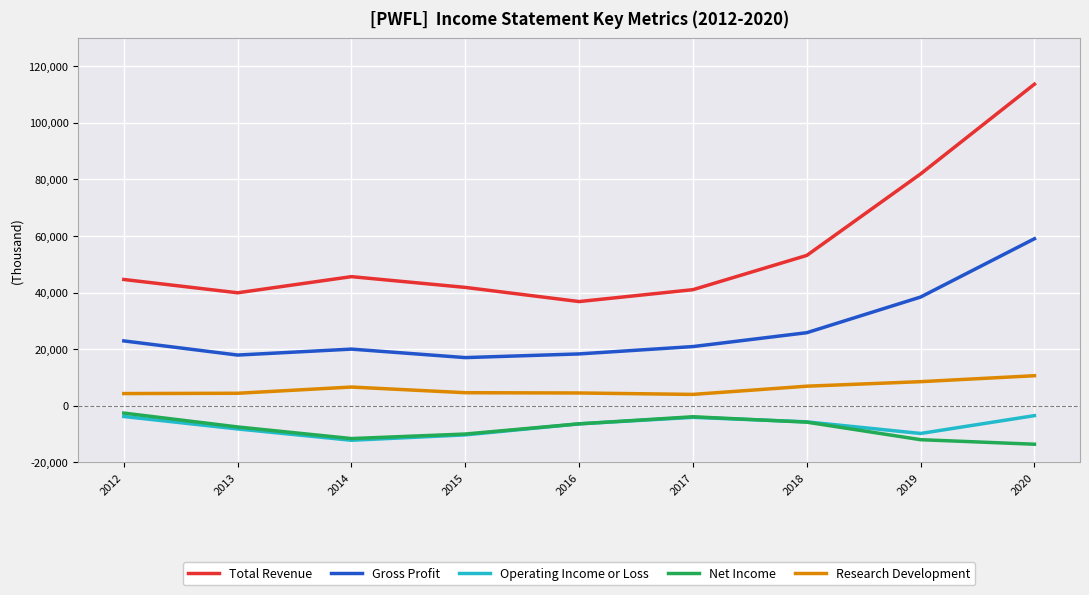

What is the difference between the maximum and second lowest values in the Operating Income or Loss series?

6800